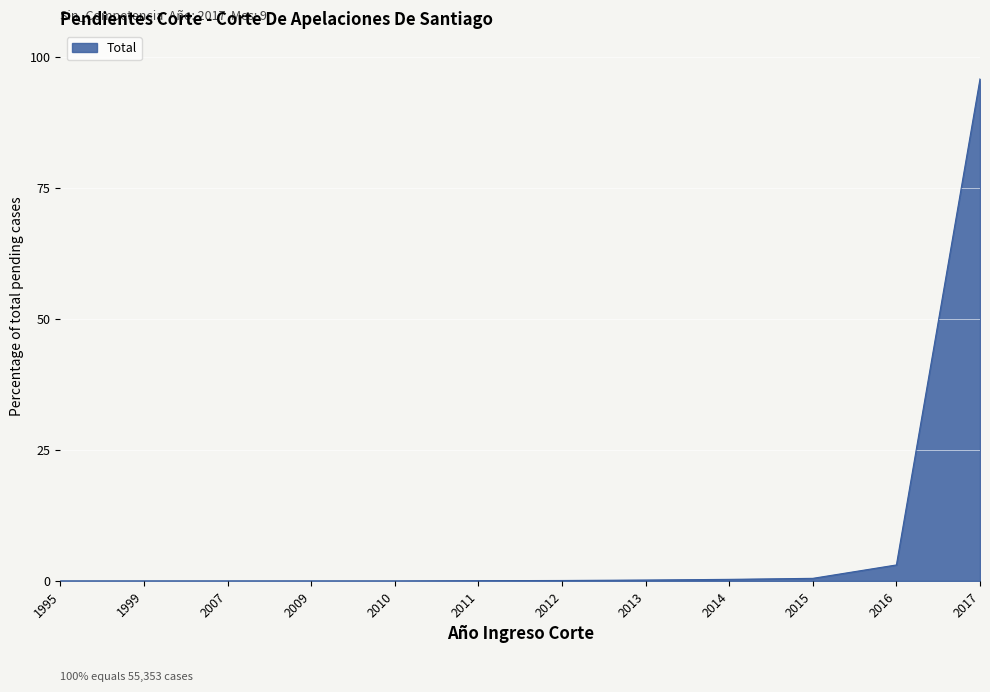

What is the maximum value shown in the chart?

95.8